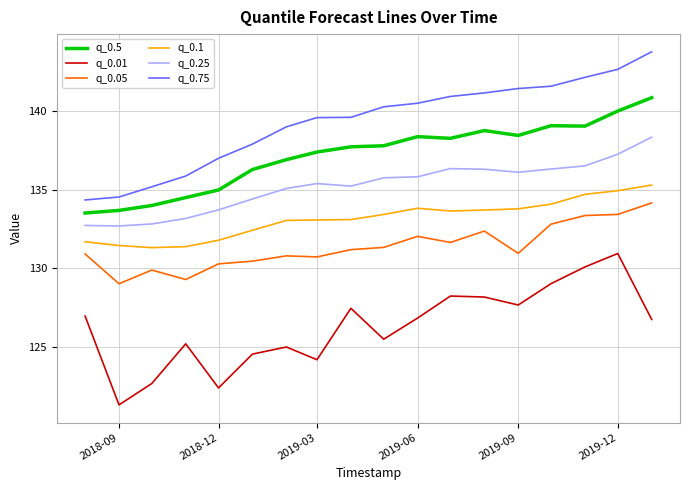

What is the difference between the maximum and minimum values in the q_0.25 series?

5.7